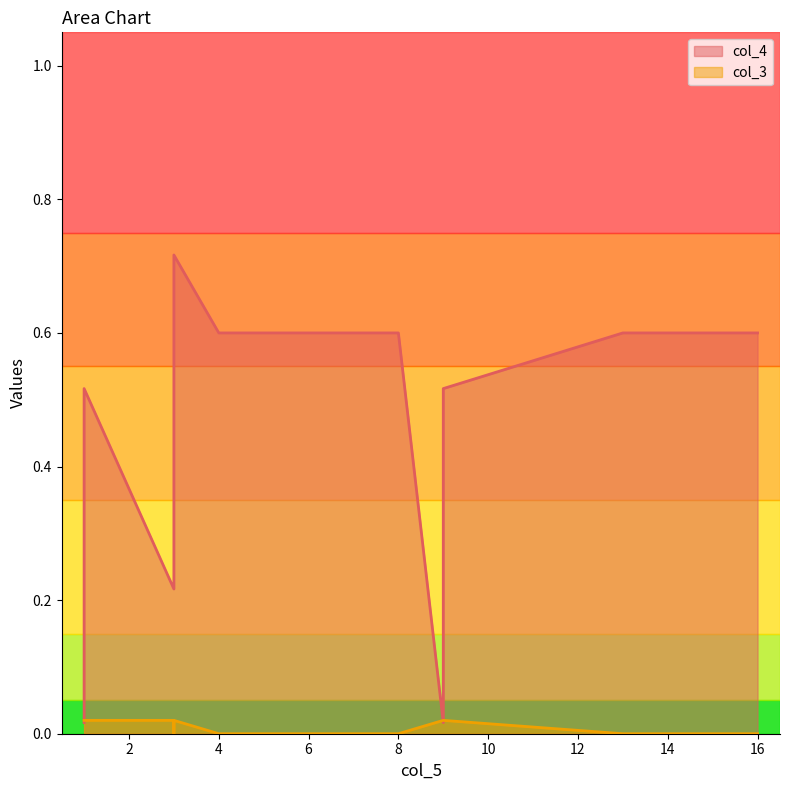

Is it true that col_4 equals 0.2 at 3?

True